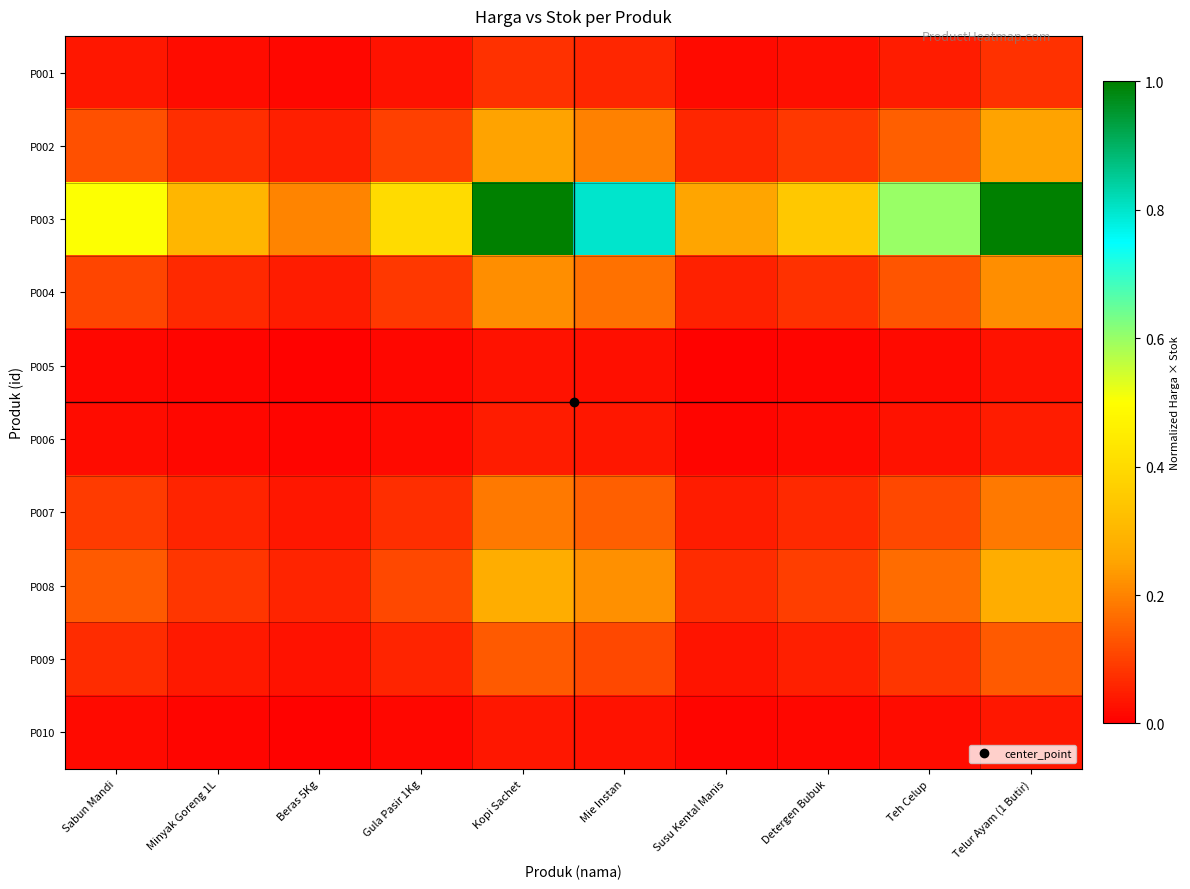

Count the number of categories in the chart.

10